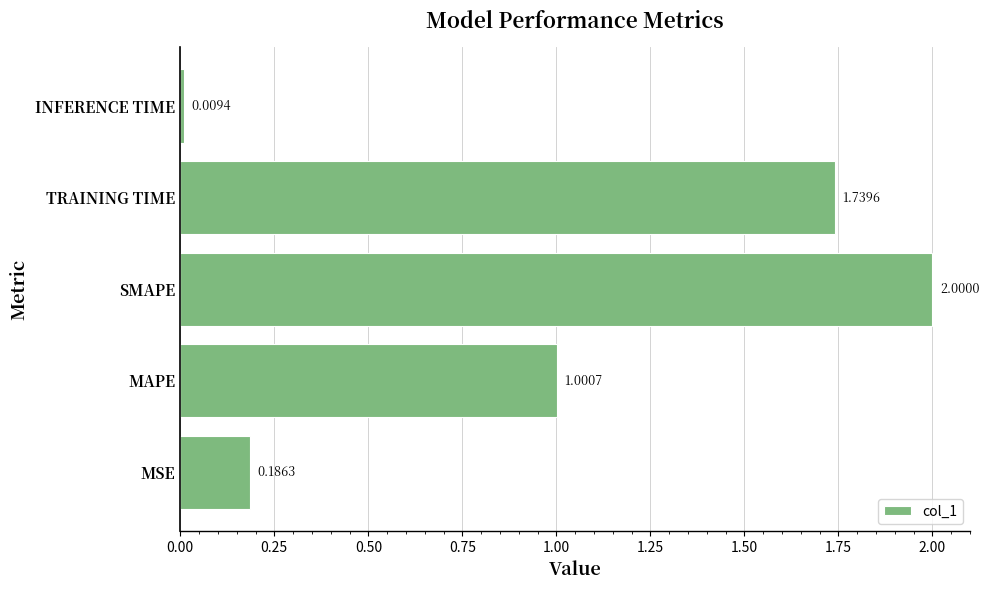

What is the difference between the maximum and second lowest values?

1.8